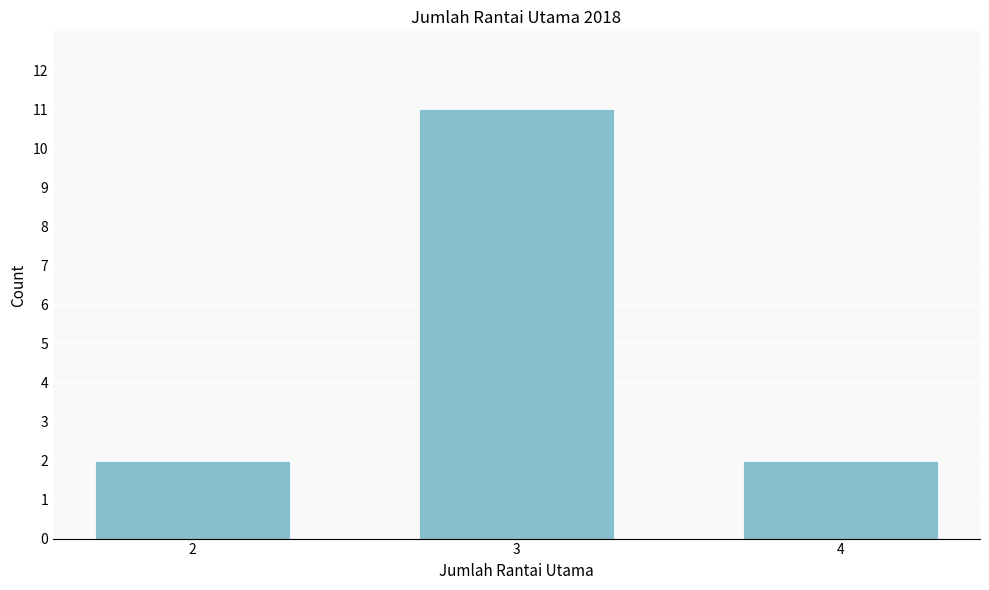

Reading left to right, list all the values displayed in this chart.

2=2	3=11	4=2